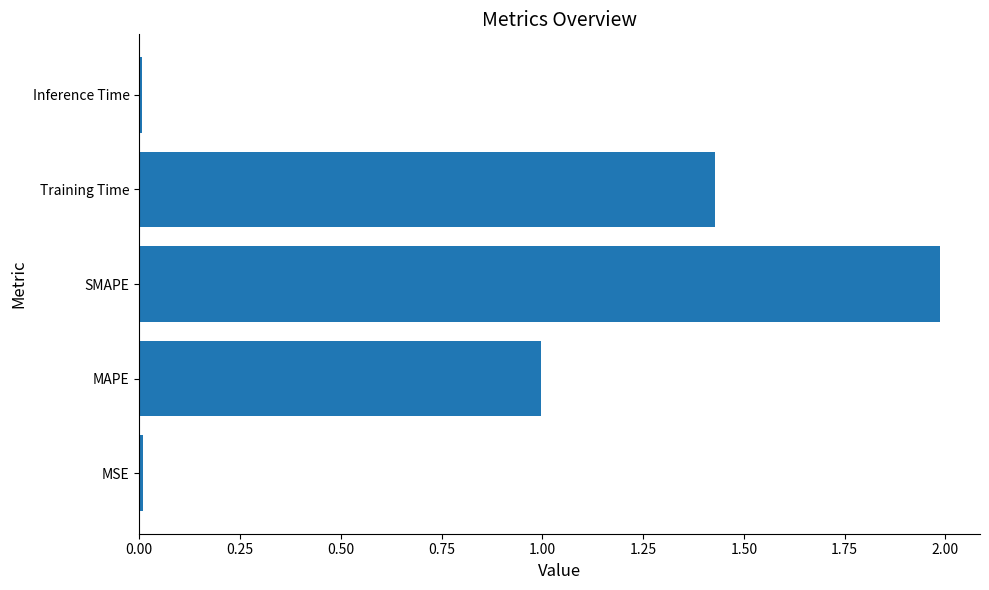

What is the greatest value displayed?

2.0